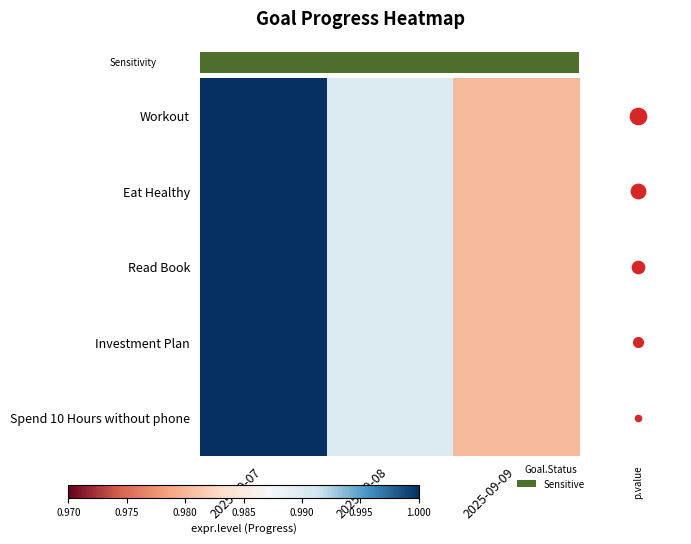

List the labels in order of Investment Plan value, largest first.

2025-09-07, 2025-09-08, 2025-09-09